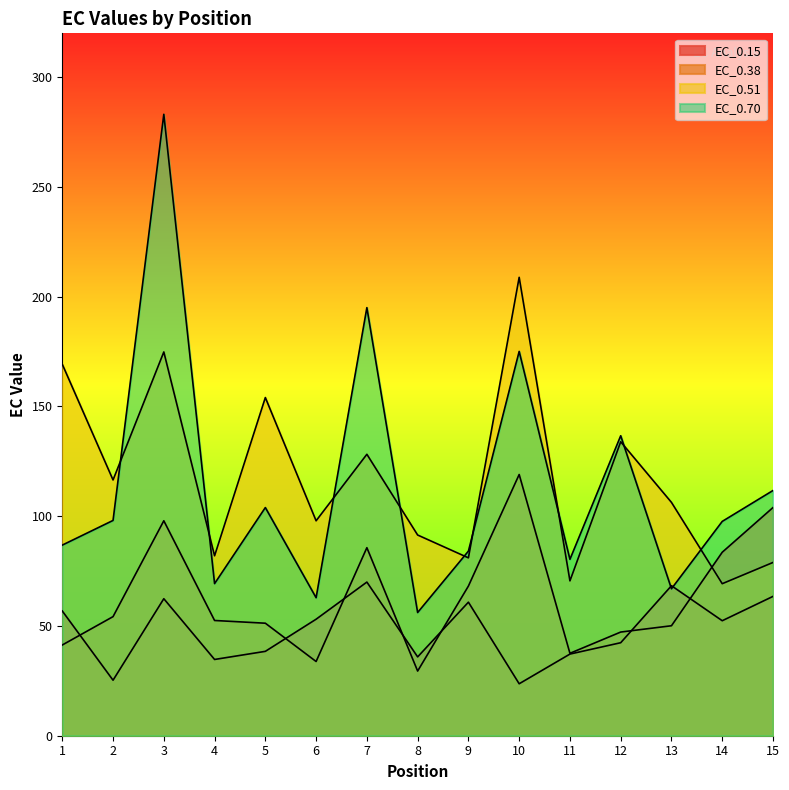

At which label is EC_0.51 closest to 139?

12